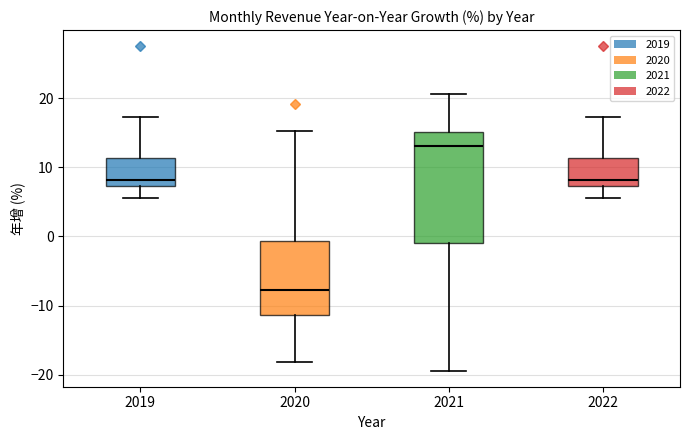

Where does the upper whisker of the box at x = 2019 end on the y-axis? The values are not printed on the chart, so give them approximately, as read against the axis.

17